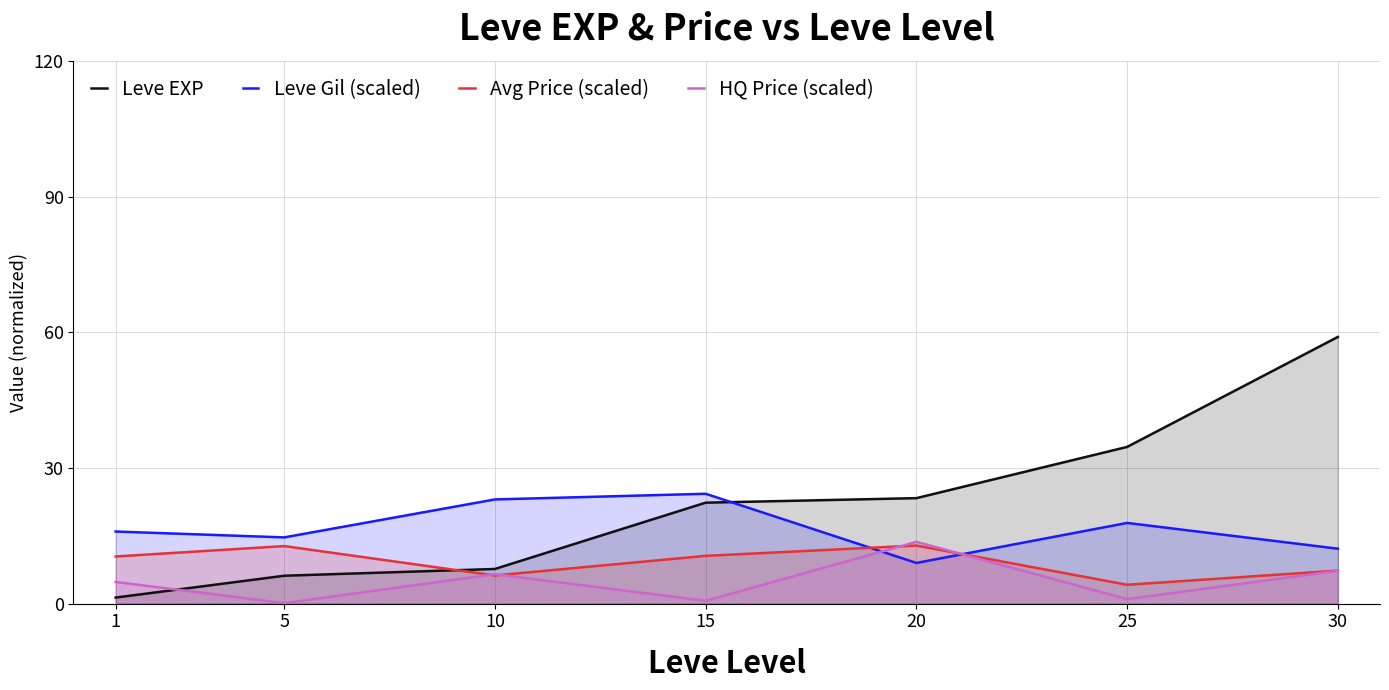

The HQ Price (scaled) series shows 0.9 at 15. True or false?

False